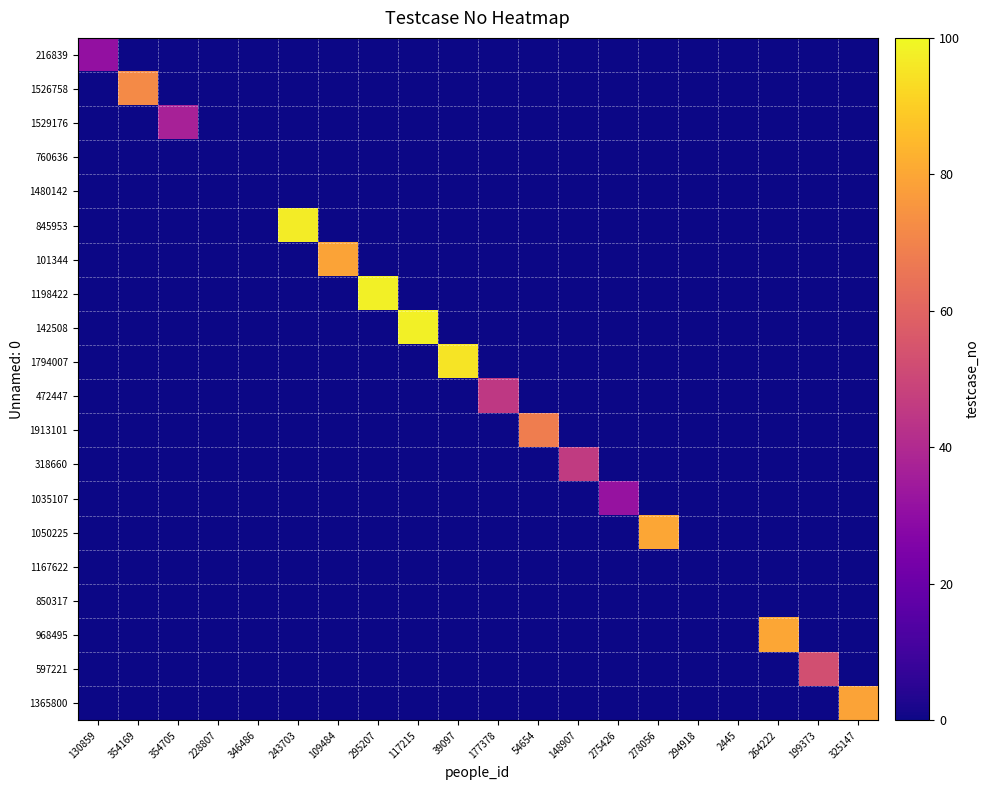

Reading left to right, what are all the values shown in this chart?

216839: 130859=31	354169=0	354705=0	228807=0	346486=0	243703=0	109484=0	295207=0	117215=0	39097=0	177378=0	54654=0	148907=0	275426=0	278056=0	294918=0	2445=0	264222=0	199373=0	325147=0
1526758: 130859=0	354169=72	354705=0	228807=0	346486=0	243703=0	109484=0	295207=0	117215=0	39097=0	177378=0	54654=0	148907=0	275426=0	278056=0	294918=0	2445=0	264222=0	199373=0	325147=0
1529176: 130859=0	354169=0	354705=37	228807=0	346486=0	243703=0	109484=0	295207=0	117215=0	39097=0	177378=0	54654=0	148907=0	275426=0	278056=0	294918=0	2445=0	264222=0	199373=0	325147=0
760636: 130859=0	354169=0	354705=0	228807=0	346486=0	243703=0	109484=0	295207=0	117215=0	39097=0	177378=0	54654=0	148907=0	275426=0	278056=0	294918=0	2445=0	264222=0	199373=0	325147=0
1480142: 130859=0	354169=0	354705=0	228807=0	346486=0	243703=0	109484=0	295207=0	117215=0	39097=0	177378=0	54654=0	148907=0	275426=0	278056=0	294918=0	2445=0	264222=0	199373=0	325147=0
845953: 130859=0	354169=0	354705=0	228807=0	346486=0	243703=97	109484=0	295207=0	117215=0	39097=0	177378=0	54654=0	148907=0	275426=0	278056=0	294918=0	2445=0	264222=0	199373=0	325147=0
101344: 130859=0	354169=0	354705=0	228807=0	346486=0	243703=0	109484=79	295207=0	117215=0	39097=0	177378=0	54654=0	148907=0	275426=0	278056=0	294918=0	2445=0	264222=0	199373=0	325147=0
1198422: 130859=0	354169=0	354705=0	228807=0	346486=0	243703=0	109484=0	295207=98	117215=0	39097=0	177378=0	54654=0	148907=0	275426=0	278056=0	294918=0	2445=0	264222=0	199373=0	325147=0
142508: 130859=0	354169=0	354705=0	228807=0	346486=0	243703=0	109484=0	295207=0	117215=98	39097=0	177378=0	54654=0	148907=0	275426=0	278056=0	294918=0	2445=0	264222=0	199373=0	325147=0
1794007: 130859=0	354169=0	354705=0	228807=0	346486=0	243703=0	109484=0	295207=0	117215=0	39097=95	177378=0	54654=0	148907=0	275426=0	278056=0	294918=0	2445=0	264222=0	199373=0	325147=0
472447: 130859=0	354169=0	354705=0	228807=0	346486=0	243703=0	109484=0	295207=0	117215=0	39097=0	177378=45	54654=0	148907=0	275426=0	278056=0	294918=0	2445=0	264222=0	199373=0	325147=0
1913101: 130859=0	354169=0	354705=0	228807=0	346486=0	243703=0	109484=0	295207=0	117215=0	39097=0	177378=0	54654=68	148907=0	275426=0	278056=0	294918=0	2445=0	264222=0	199373=0	325147=0
318660: 130859=0	354169=0	354705=0	228807=0	346486=0	243703=0	109484=0	295207=0	117215=0	39097=0	177378=0	54654=0	148907=46	275426=0	278056=0	294918=0	2445=0	264222=0	199373=0	325147=0
1035107: 130859=0	354169=0	354705=0	228807=0	346486=0	243703=0	109484=0	295207=0	117215=0	39097=0	177378=0	54654=0	148907=0	275426=32	278056=0	294918=0	2445=0	264222=0	199373=0	325147=0
1050225: 130859=0	354169=0	354705=0	228807=0	346486=0	243703=0	109484=0	295207=0	117215=0	39097=0	177378=0	54654=0	148907=0	275426=0	278056=80	294918=0	2445=0	264222=0	199373=0	325147=0
1167622: 130859=0	354169=0	354705=0	228807=0	346486=0	243703=0	109484=0	295207=0	117215=0	39097=0	177378=0	54654=0	148907=0	275426=0	278056=0	294918=0	2445=0	264222=0	199373=0	325147=0
850317: 130859=0	354169=0	354705=0	228807=0	346486=0	243703=0	109484=0	295207=0	117215=0	39097=0	177378=0	54654=0	148907=0	275426=0	278056=0	294918=0	2445=0	264222=0	199373=0	325147=0
968495: 130859=0	354169=0	354705=0	228807=0	346486=0	243703=0	109484=0	295207=0	117215=0	39097=0	177378=0	54654=0	148907=0	275426=0	278056=0	294918=0	2445=0	264222=80	199373=0	325147=0
597221: 130859=0	354169=0	354705=0	228807=0	346486=0	243703=0	109484=0	295207=0	117215=0	39097=0	177378=0	54654=0	148907=0	275426=0	278056=0	294918=0	2445=0	264222=0	199373=53	325147=0
1365800: 130859=0	354169=0	354705=0	228807=0	346486=0	243703=0	109484=0	295207=0	117215=0	39097=0	177378=0	54654=0	148907=0	275426=0	278056=0	294918=0	2445=0	264222=0	199373=0	325147=79